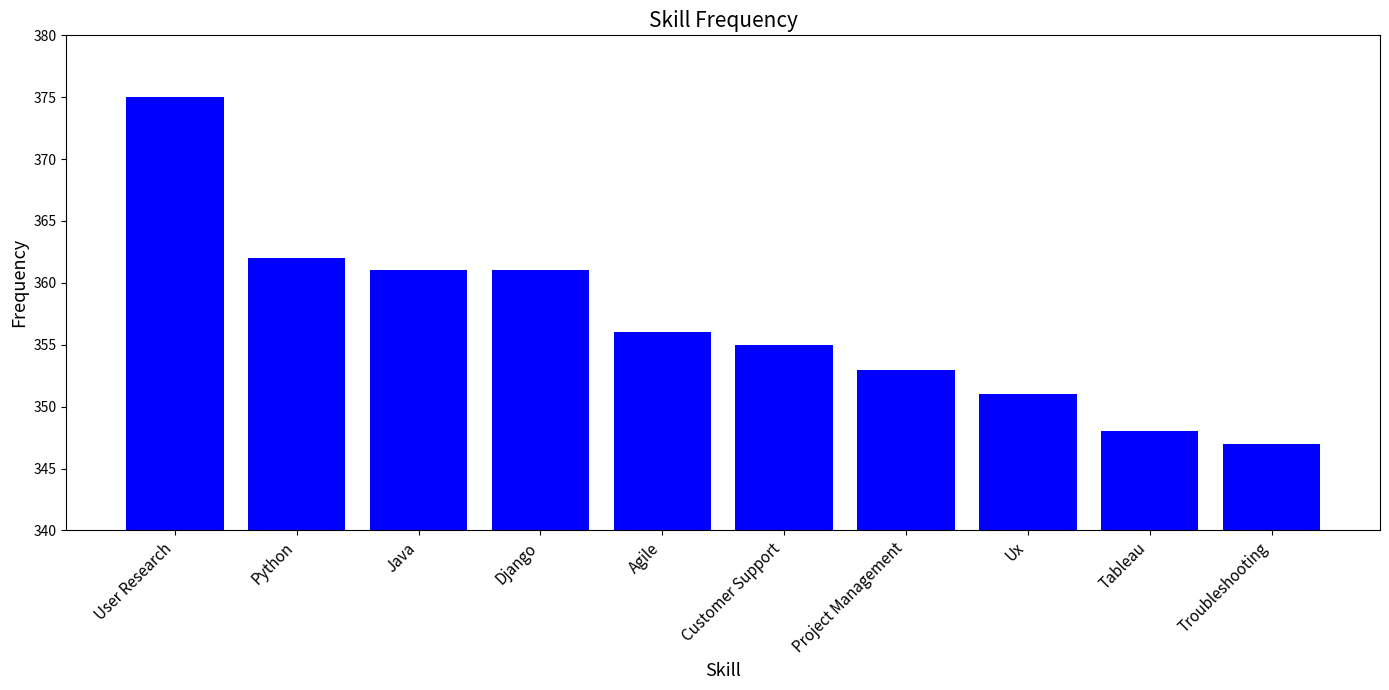

Reading left to right, transcribe all the data shown in this chart.

375	362	361	361	356	355	353	351	348	347